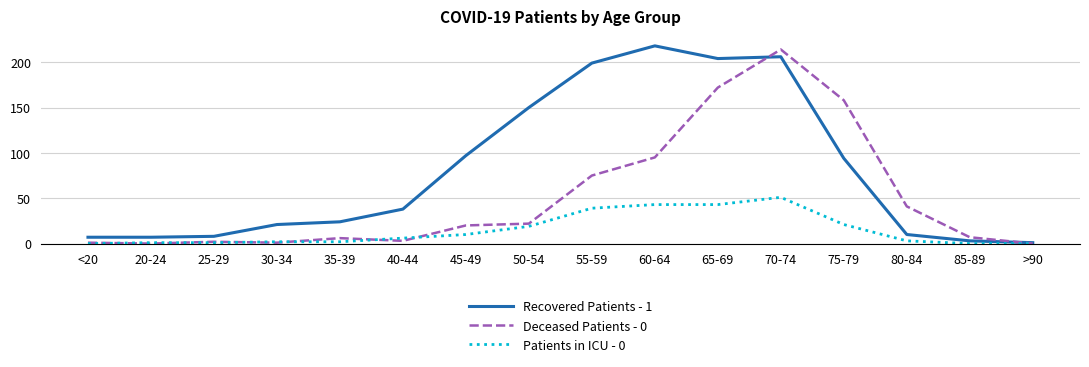

Where is Recovered Patients - 1 nearest to the value 109?

45-49